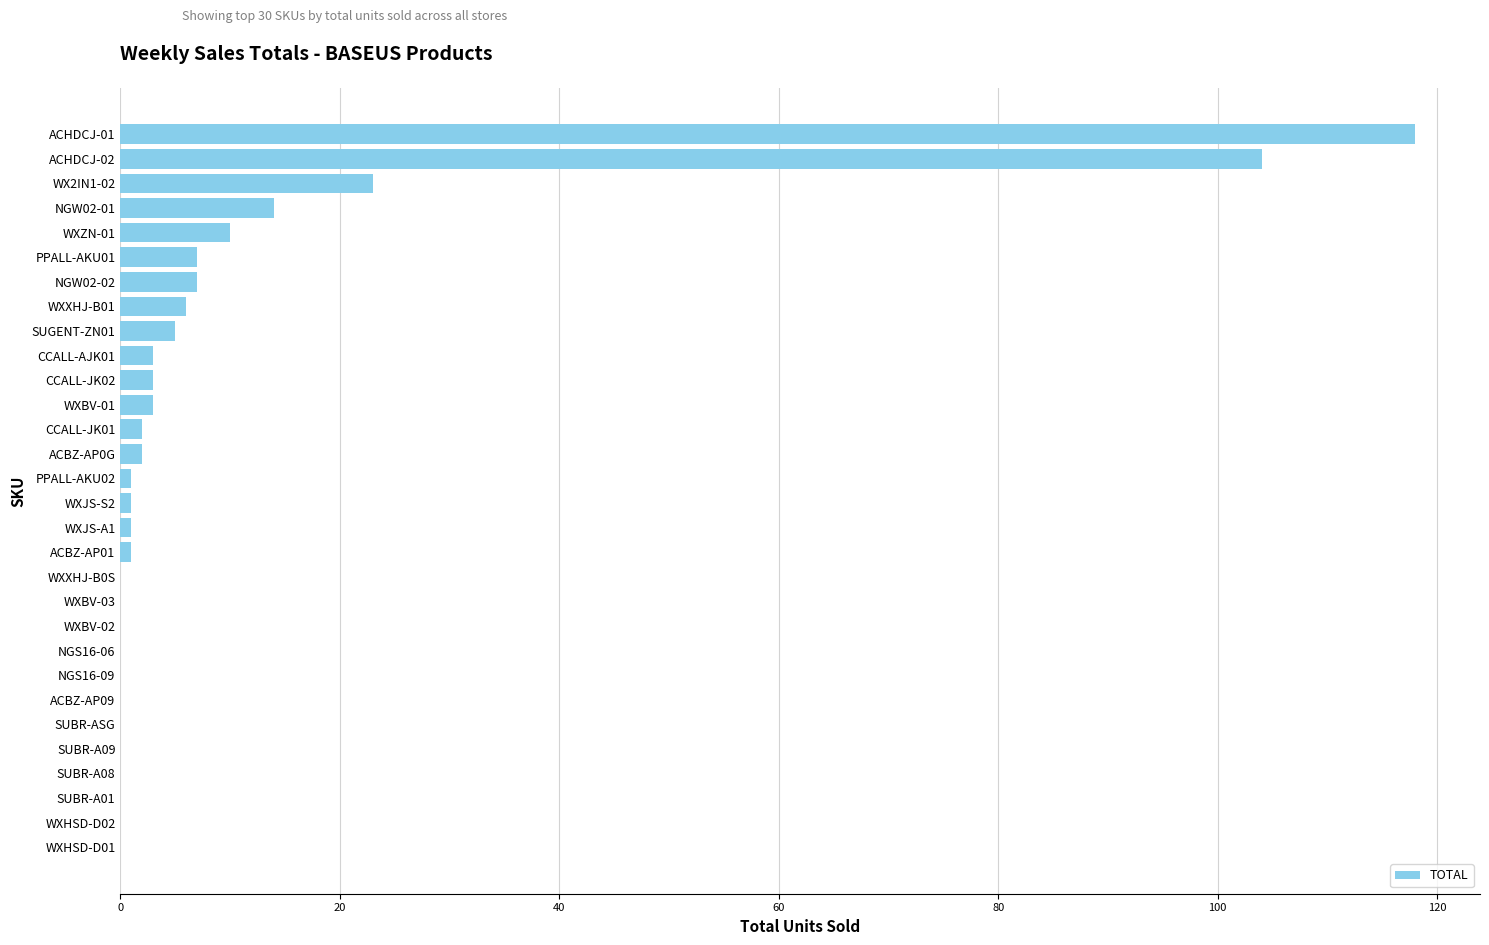

Approximately how many times larger is the value at ACHDCJ-01 compared to WXBV-01?

39.3